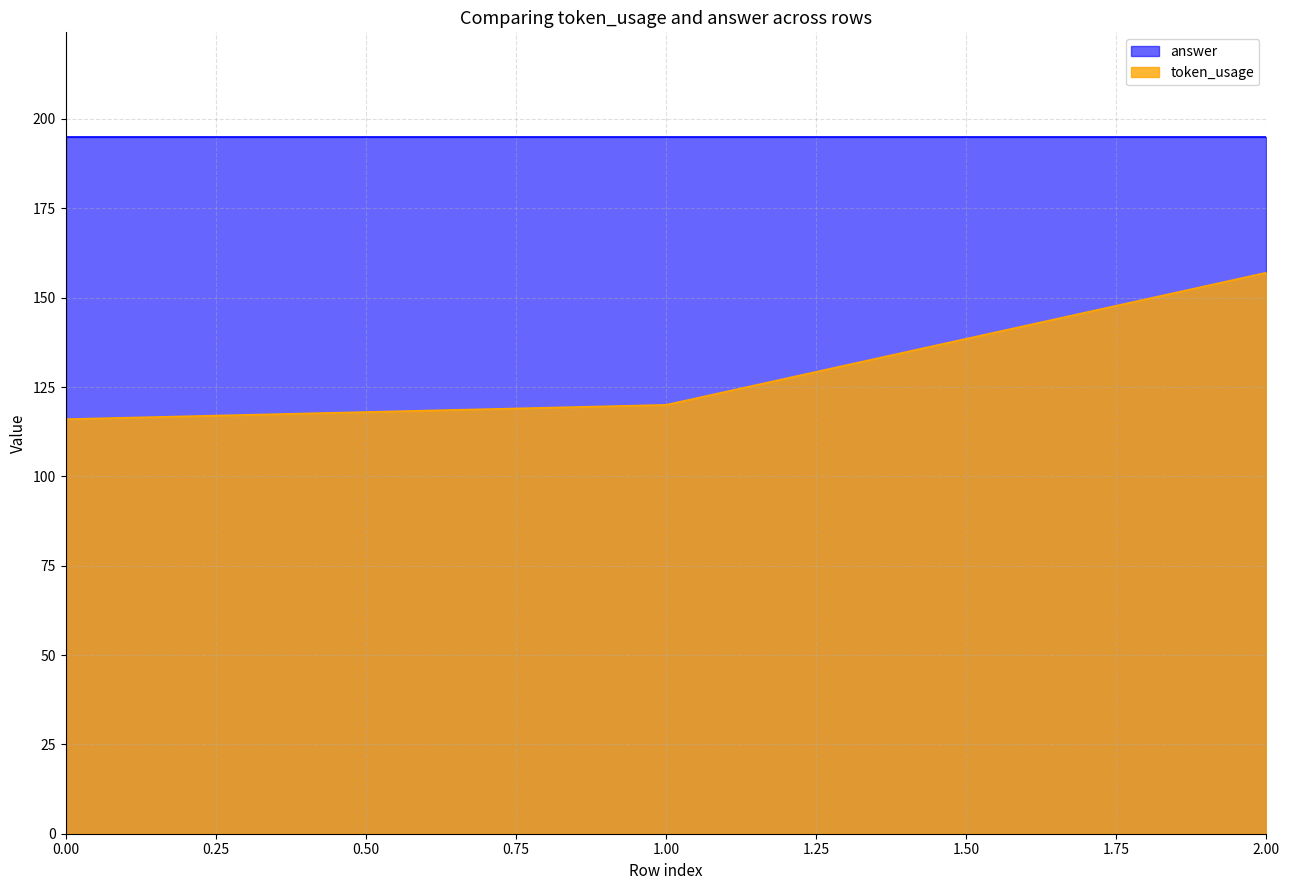

What is the change in value from 0 to 2?

+41